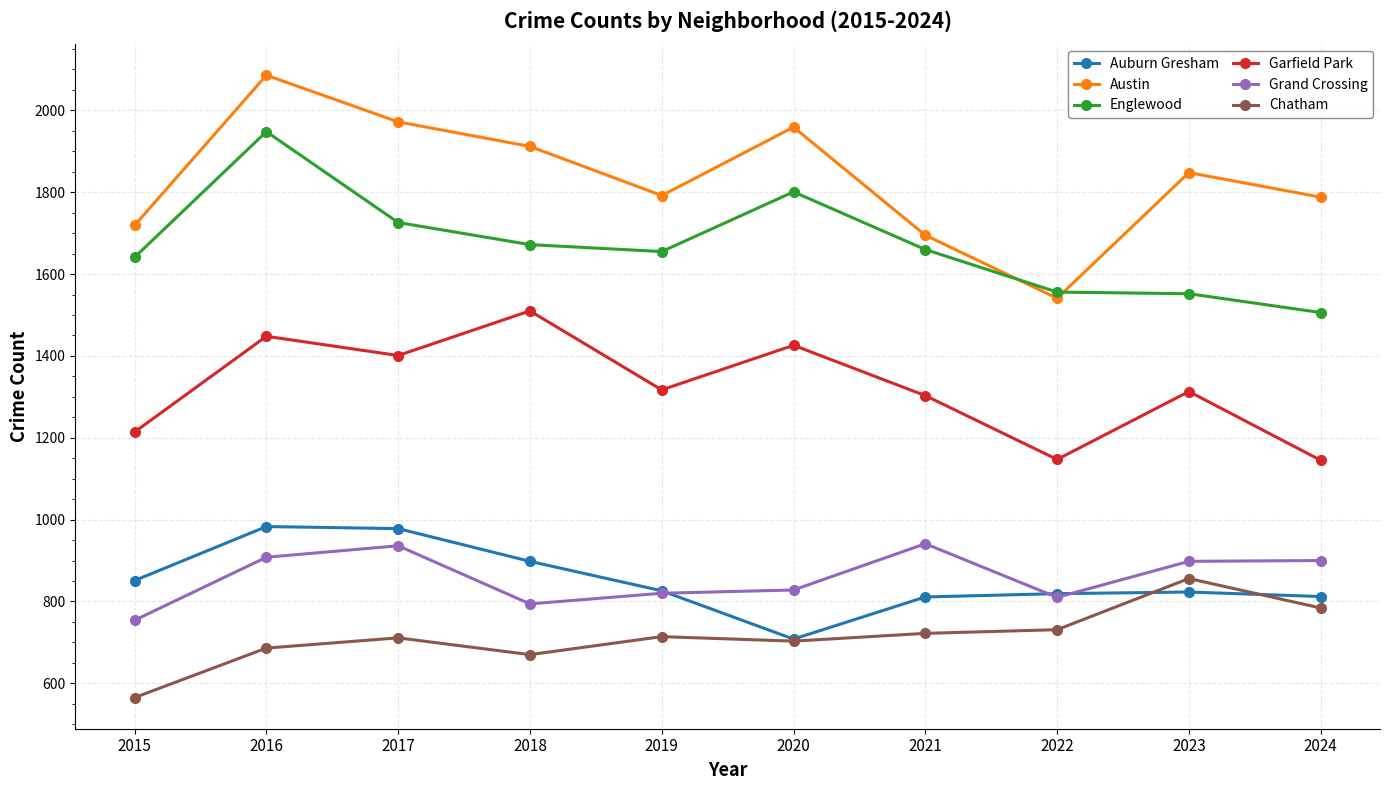

What is the total value across all series at 2021?

7132